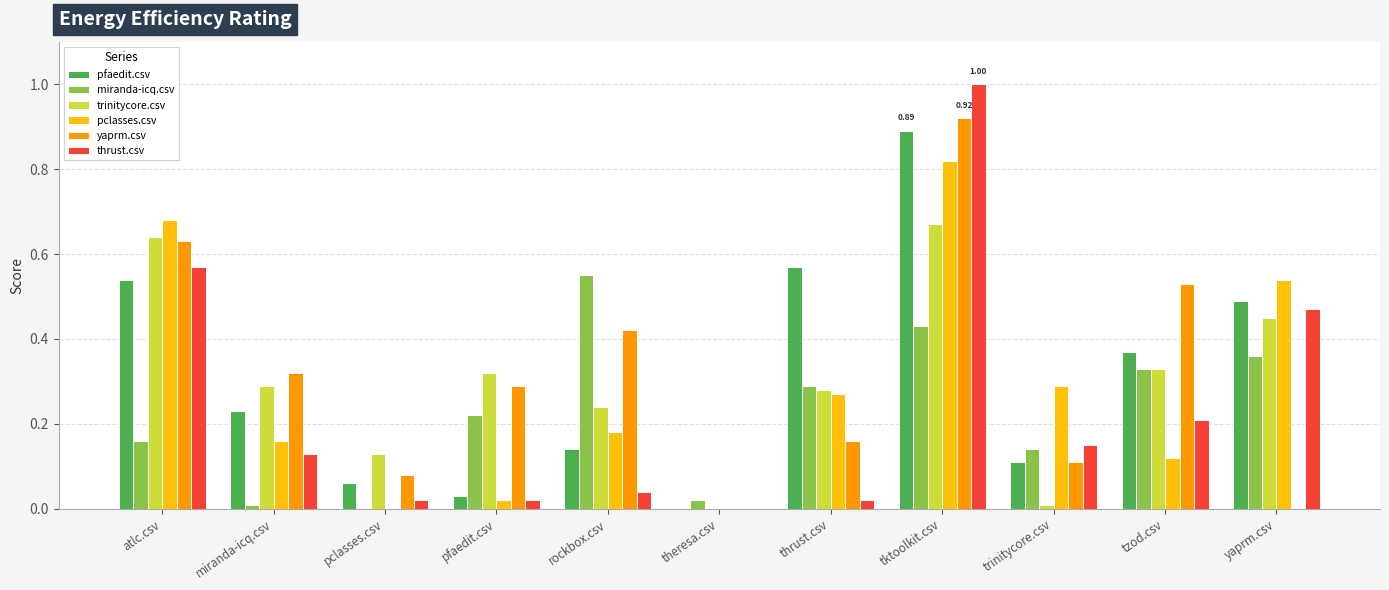

At which label is pfaedit.csv closest to 0?

theresa.csv